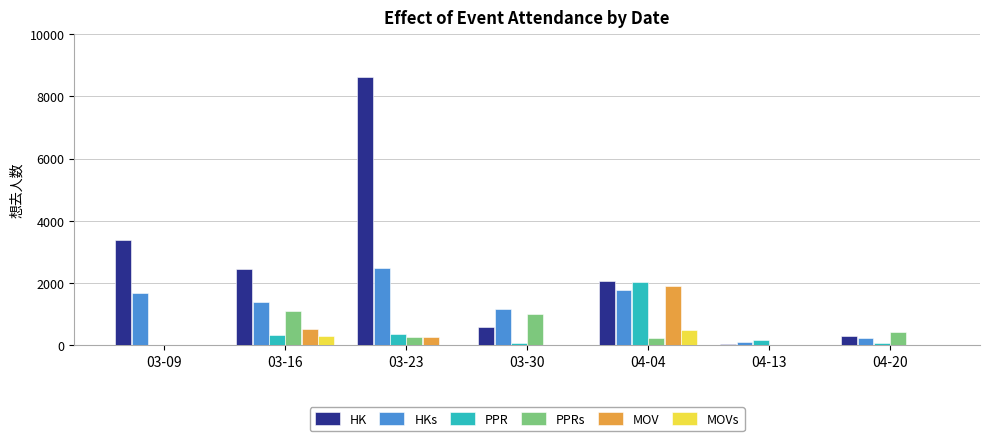

What is the sum of the PPR values at 03-23 and 04-20?

433